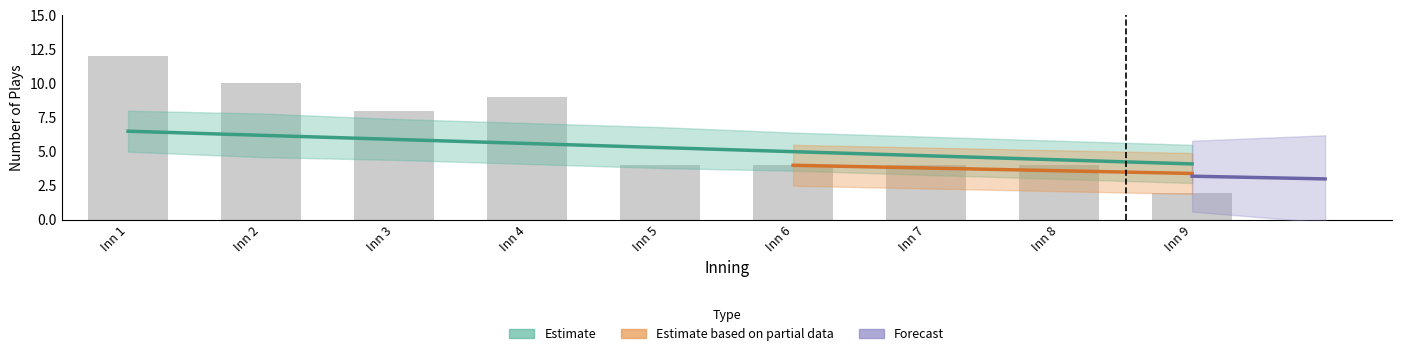

Are the bars horizontal?

No